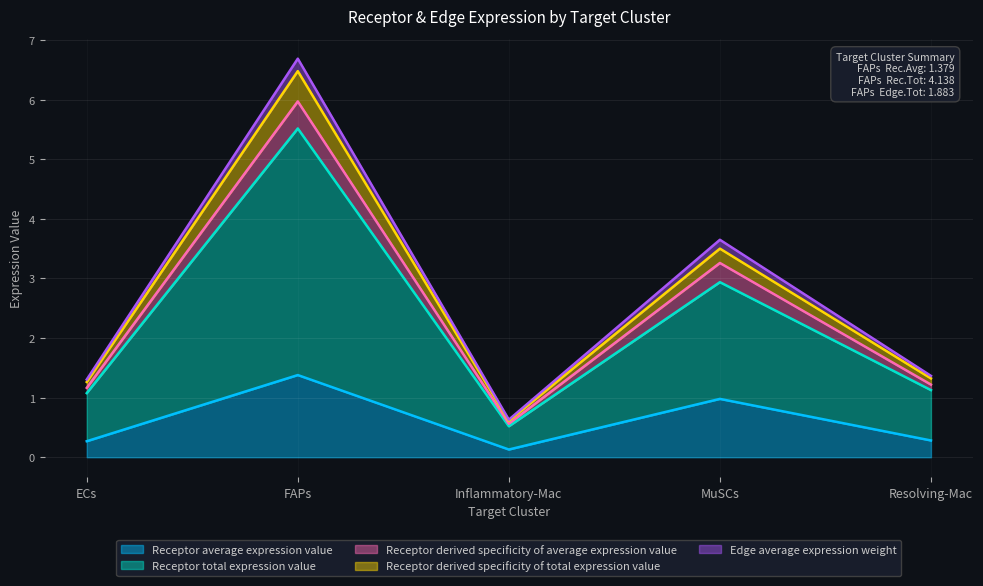

Where is the first local maximum for Receptor total expression value?

FAPs